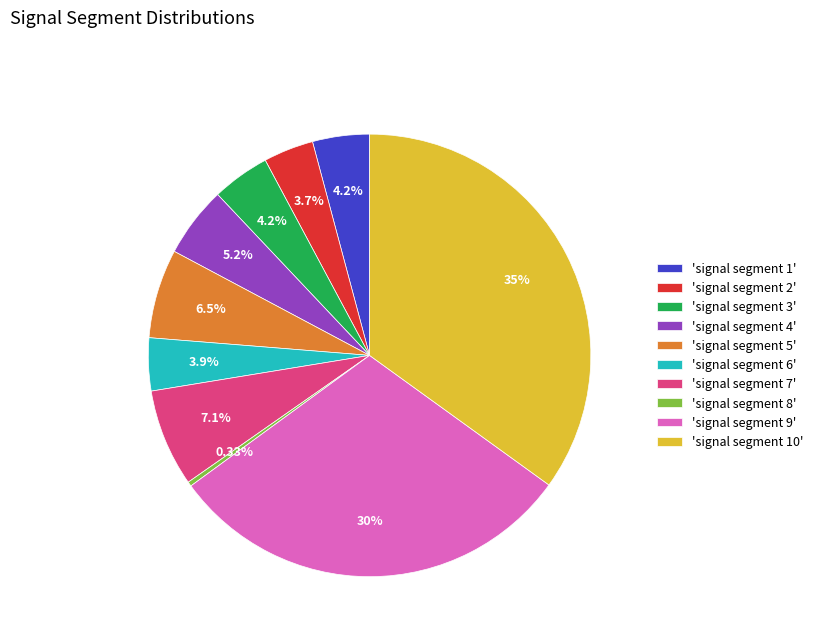

Between 'signal segment 5' and 'signal segment 6', which is larger?

'signal segment 5'